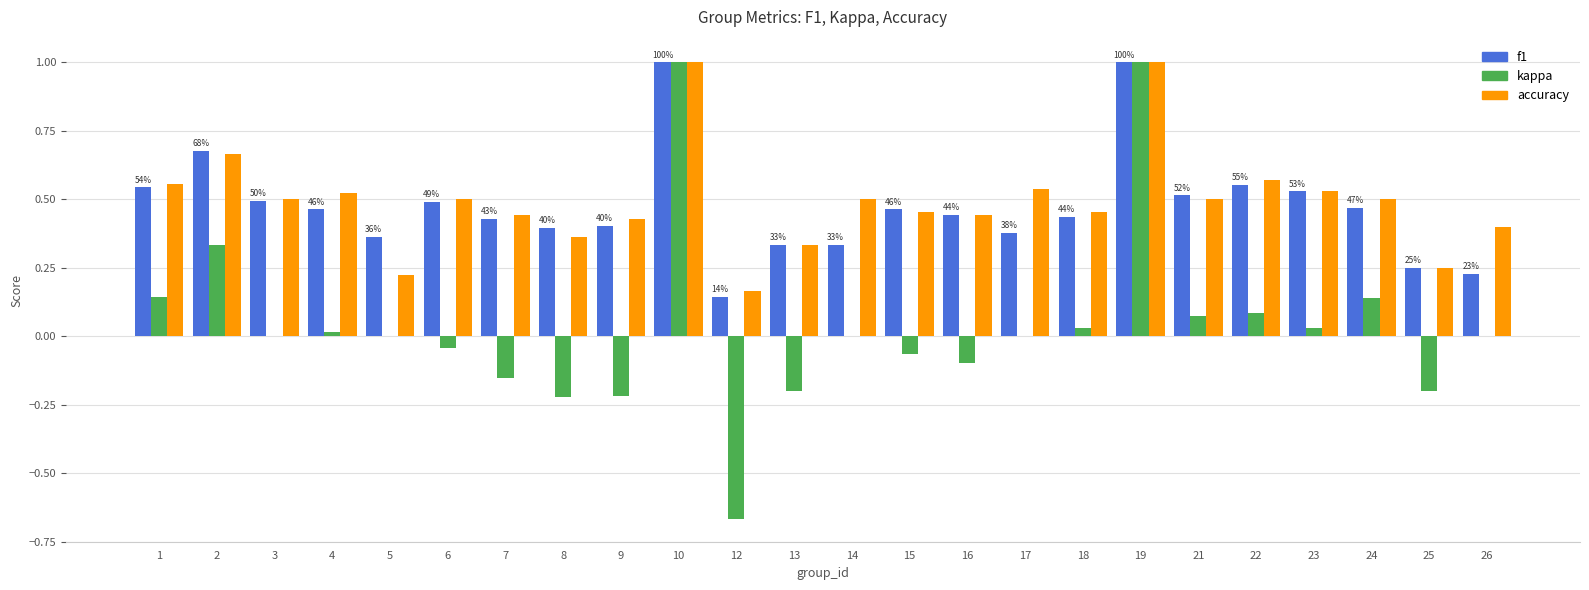

Is the value of accuracy at 2 greater than the value of kappa at 24?

Yes